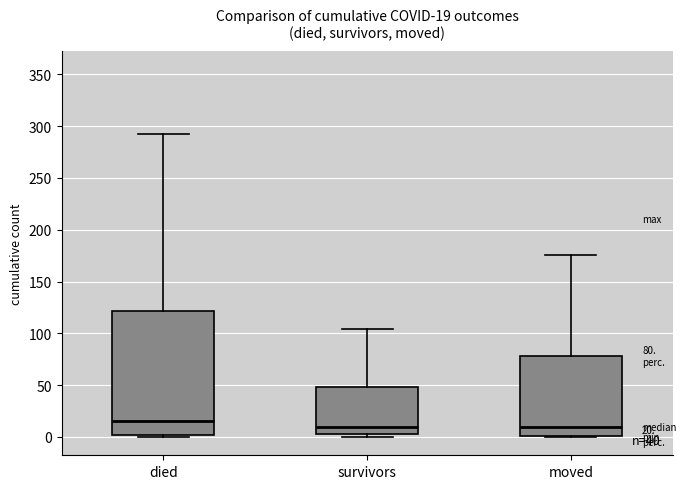

Which box is the tallest, from its lower edge to its upper edge?

died